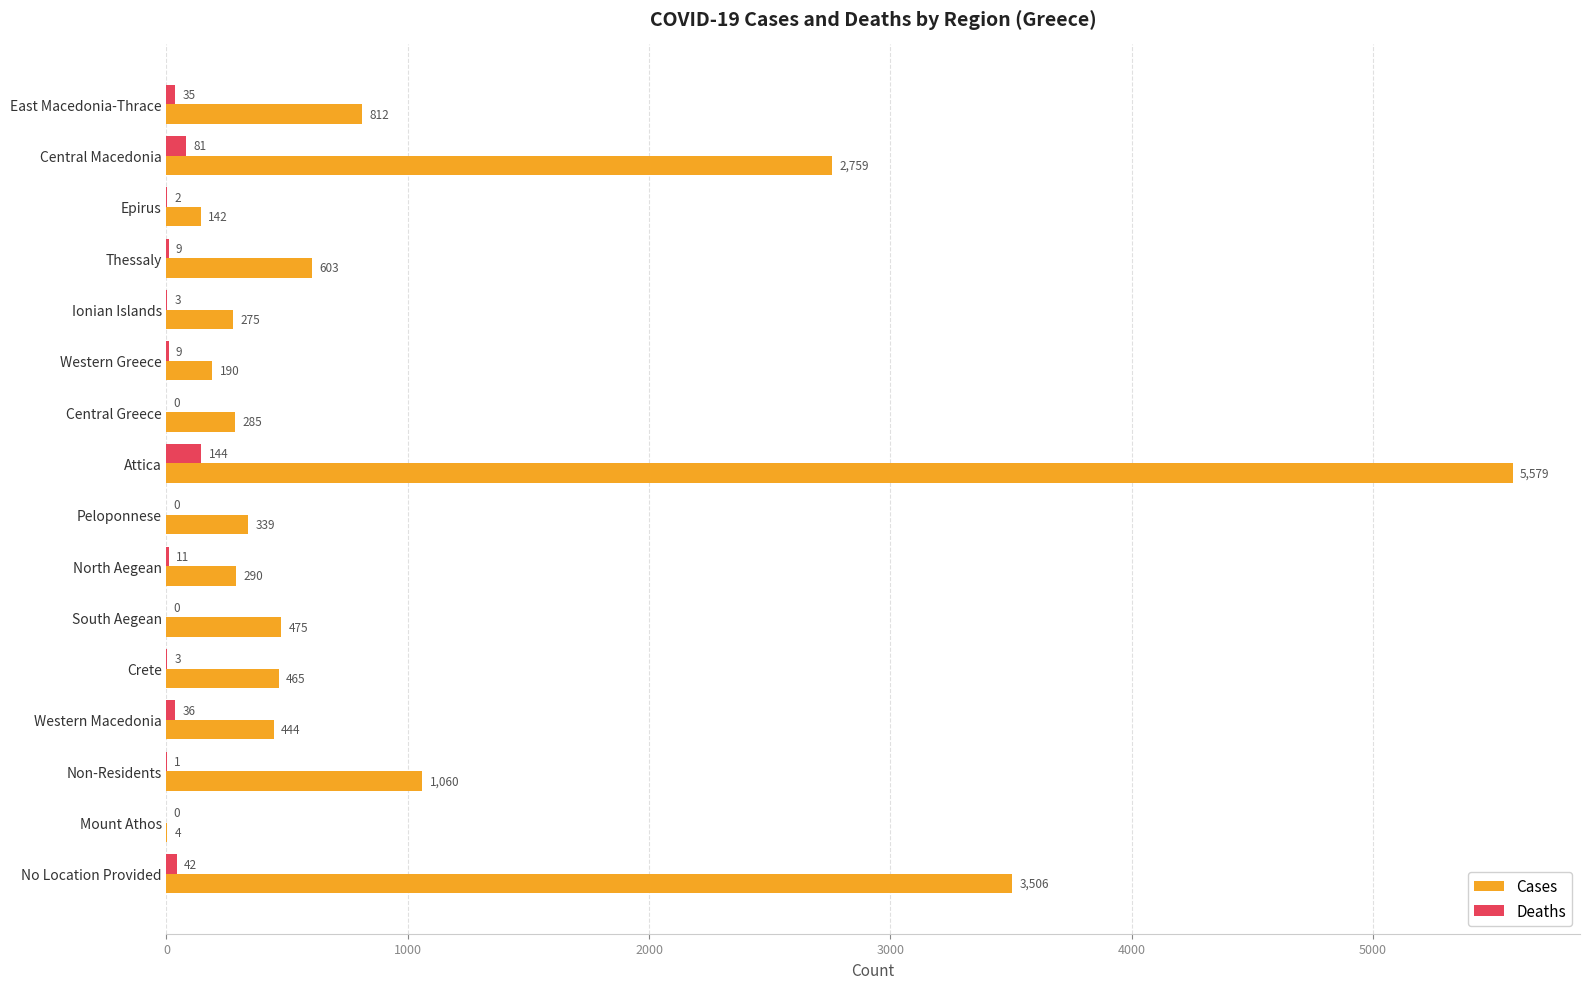

Which series changed the most between Epirus and Crete?

Cases